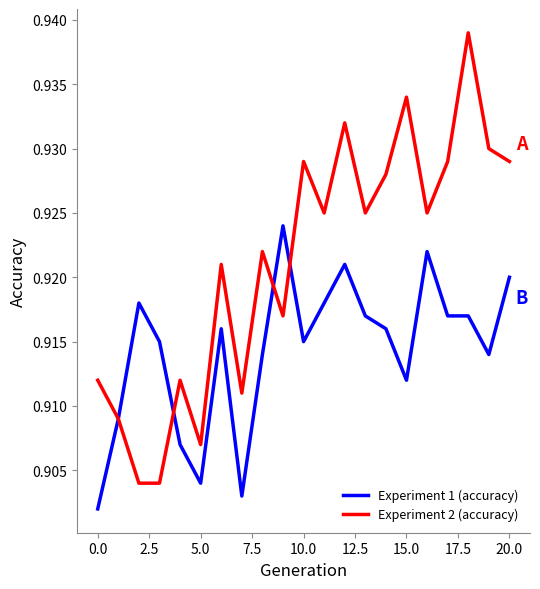

Which series has the largest total across all categories?

Experiment 2 (accuracy)